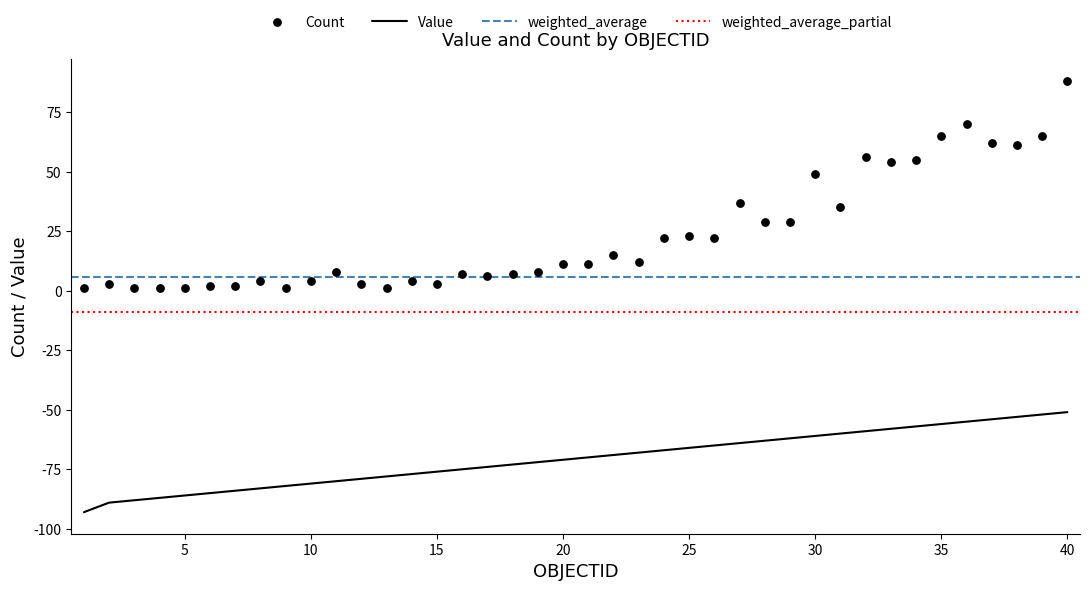

What is the lowest value of the Value series?

-93